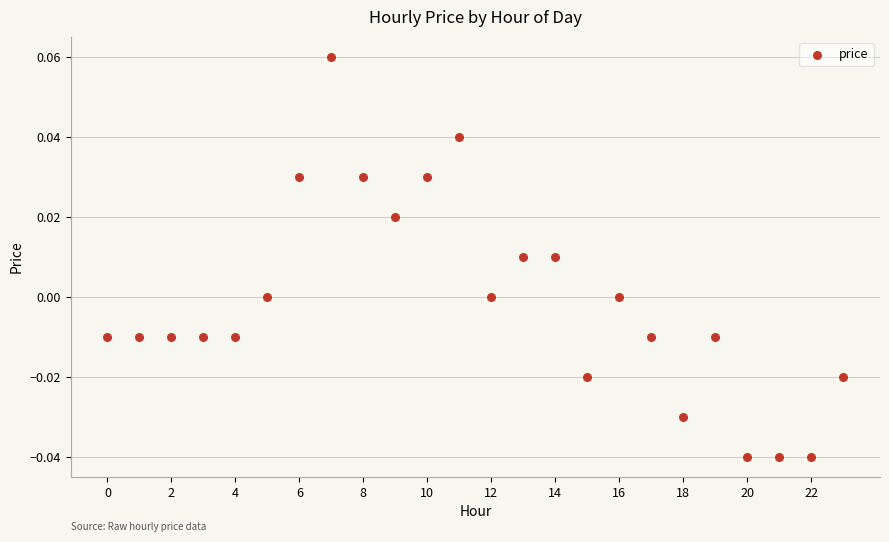

How many data points are displayed?

24